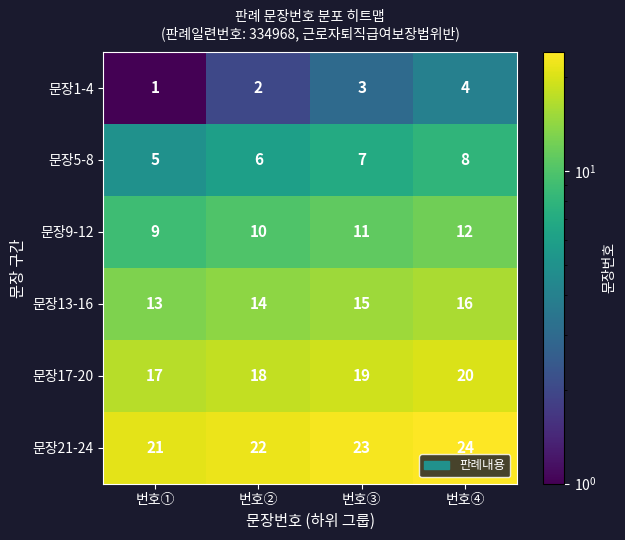

What is the sum of the 문장13-16 values at 번호④ and 번호①?

29